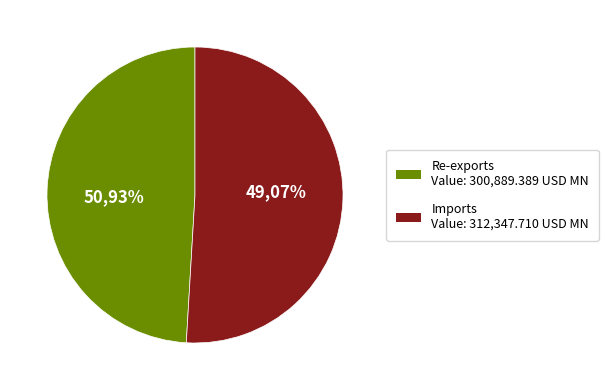

What is the change in value from Re-exports to Imports?

+11458.3